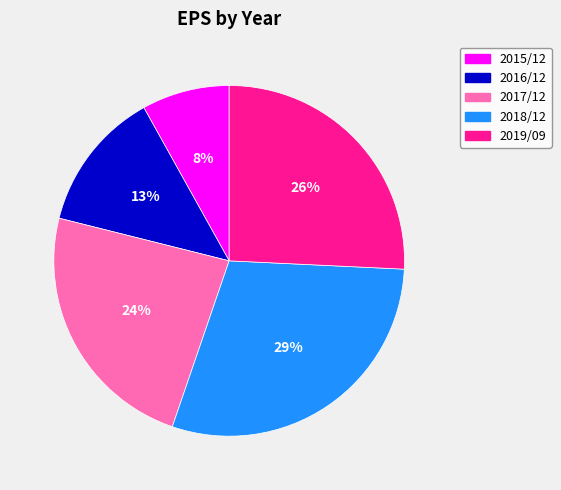

Between 2018/12 and 2017/12, which is larger?

2018/12